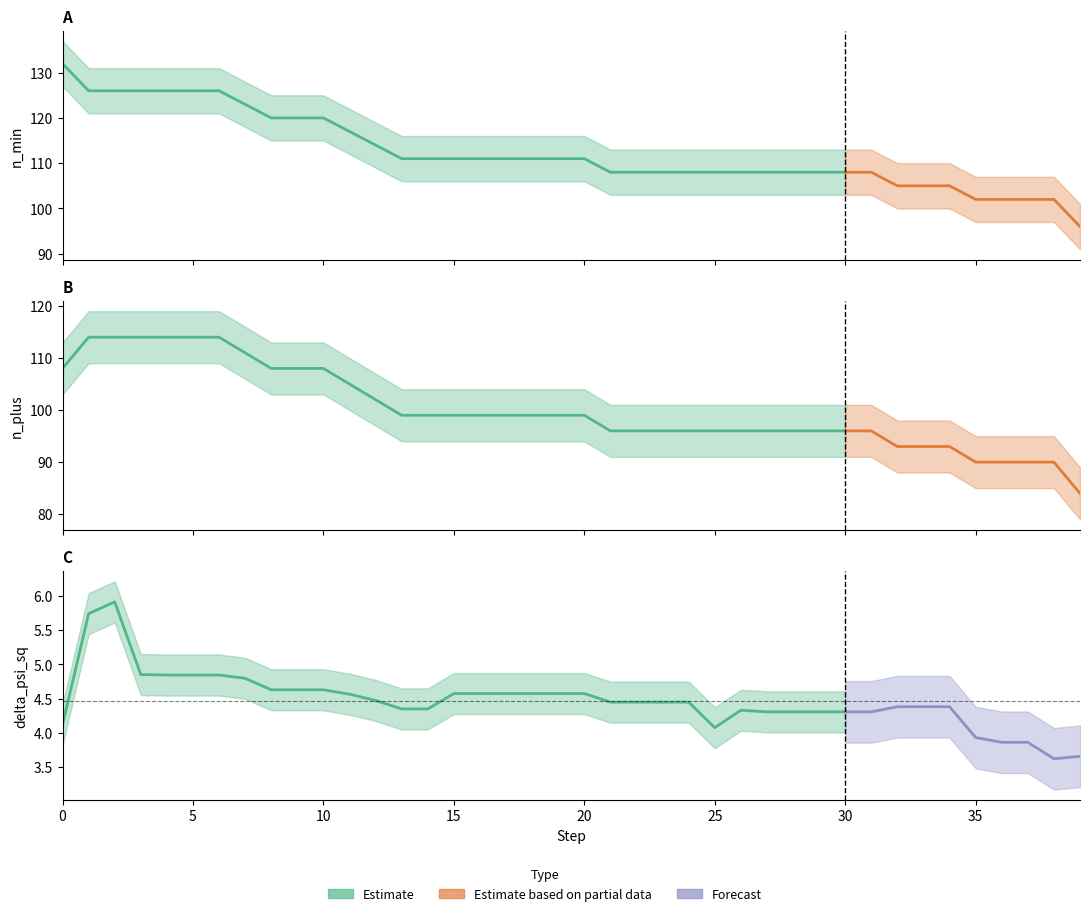

True or false: n_min and delta_psi_sq intersect in this chart.

False